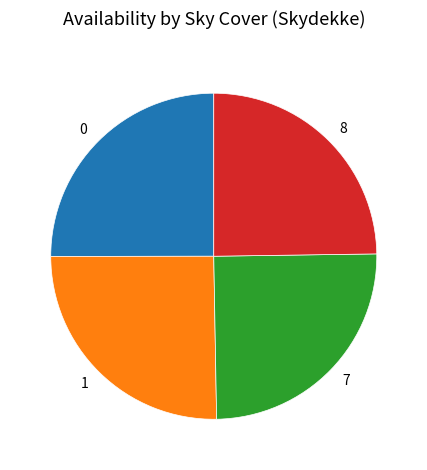

Approximately how many times larger is the value at 0 compared to 8?

1.0